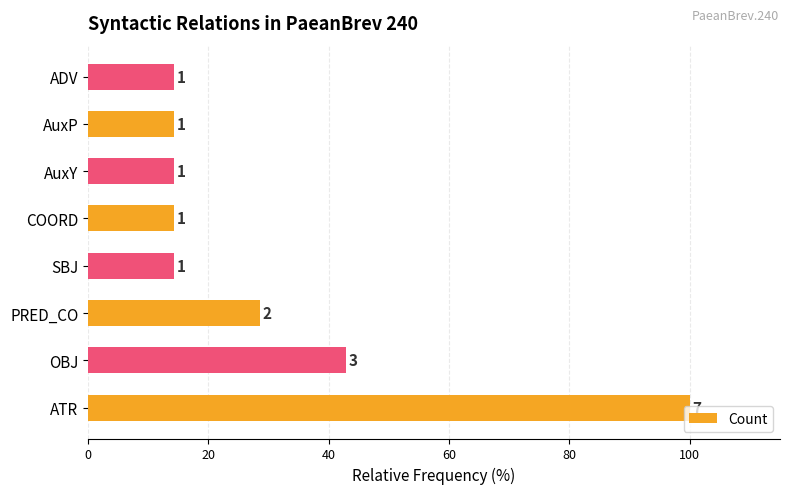

How many bars are there in total?

8